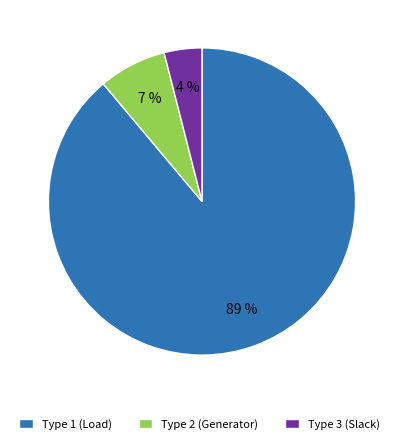

What is the ratio of the value at Type 3 (Slack) to the value at Type 2 (Generator)?

0.6